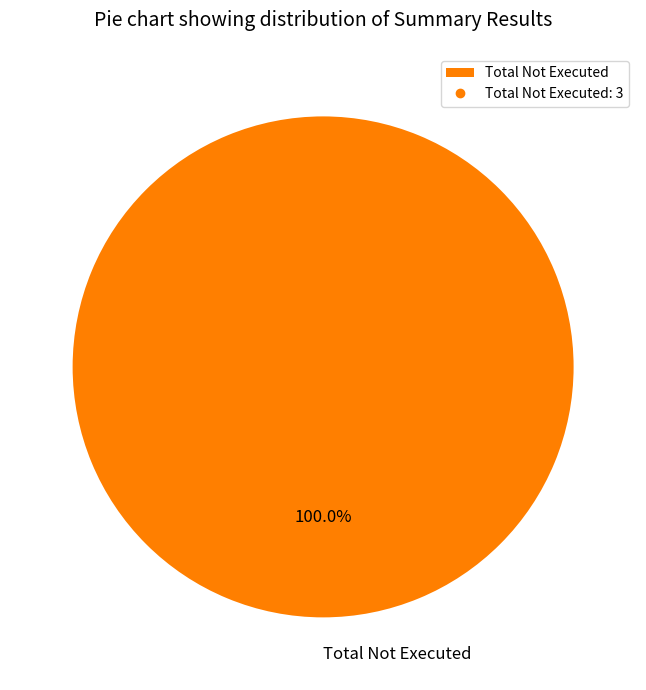

Rank the categories by value from lowest to highest.

Total Not Executed